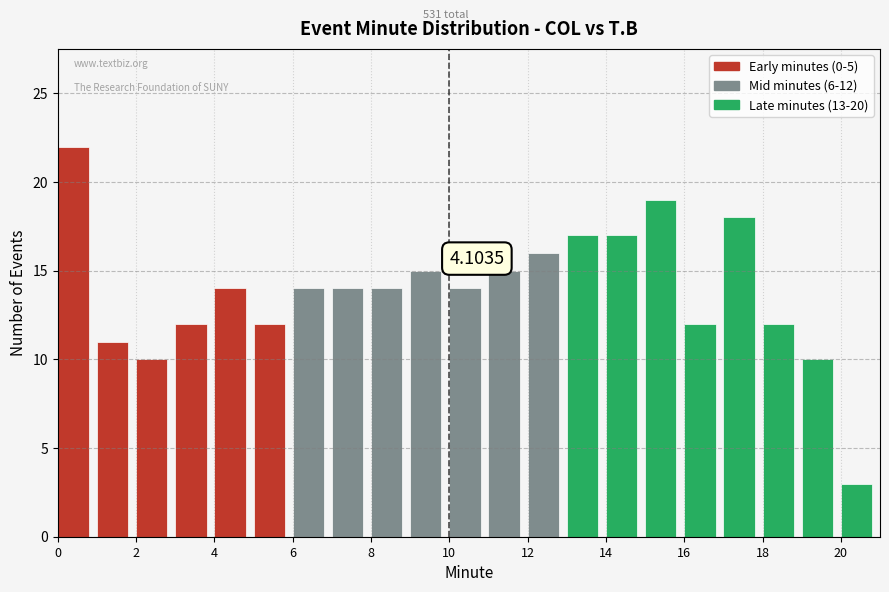

Which range on the x-axis has the tallest bar?

0 to 1